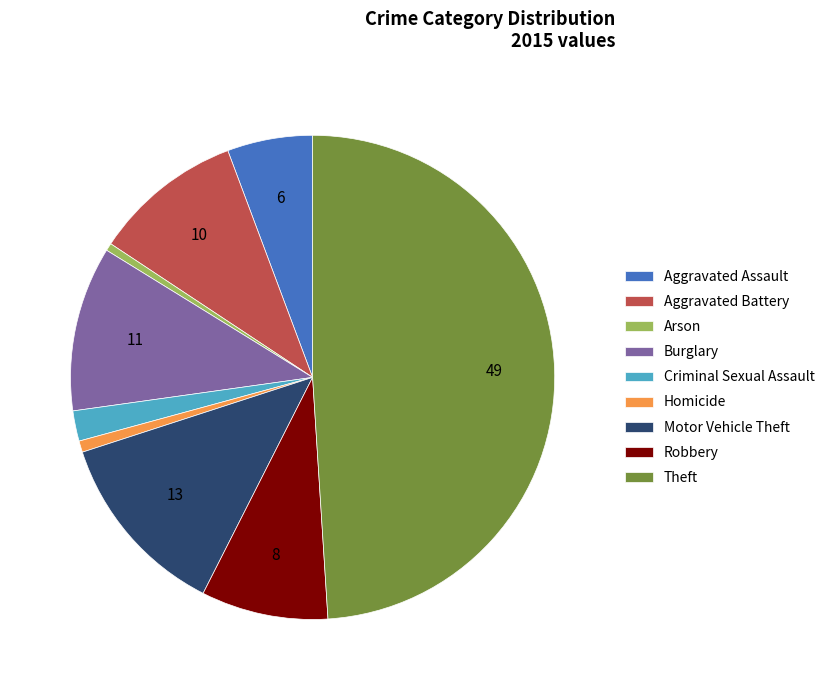

Which category has the biggest portion of the pie?

Theft